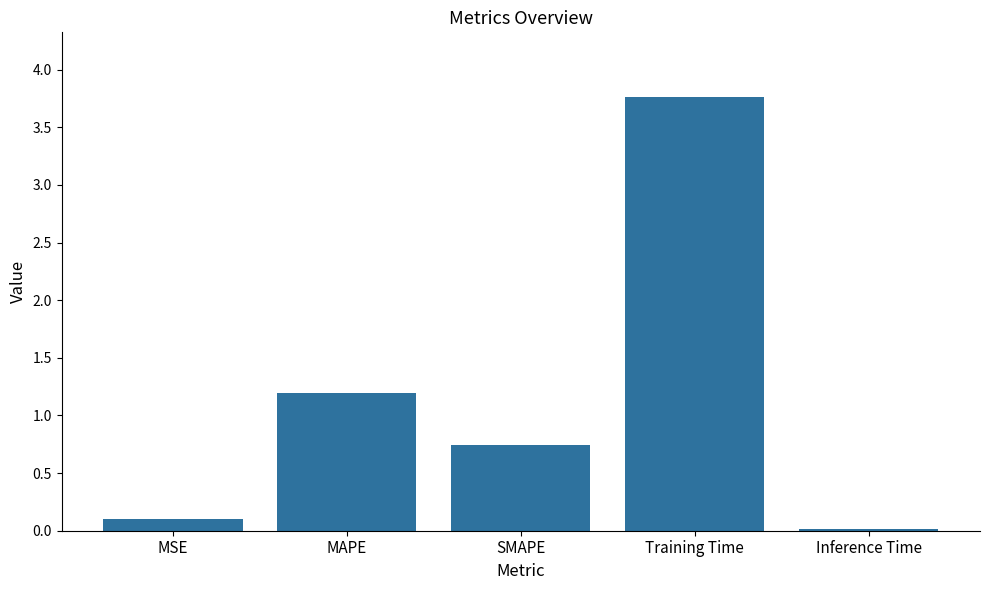

Is it true that the value at MAPE is 0.7?

False